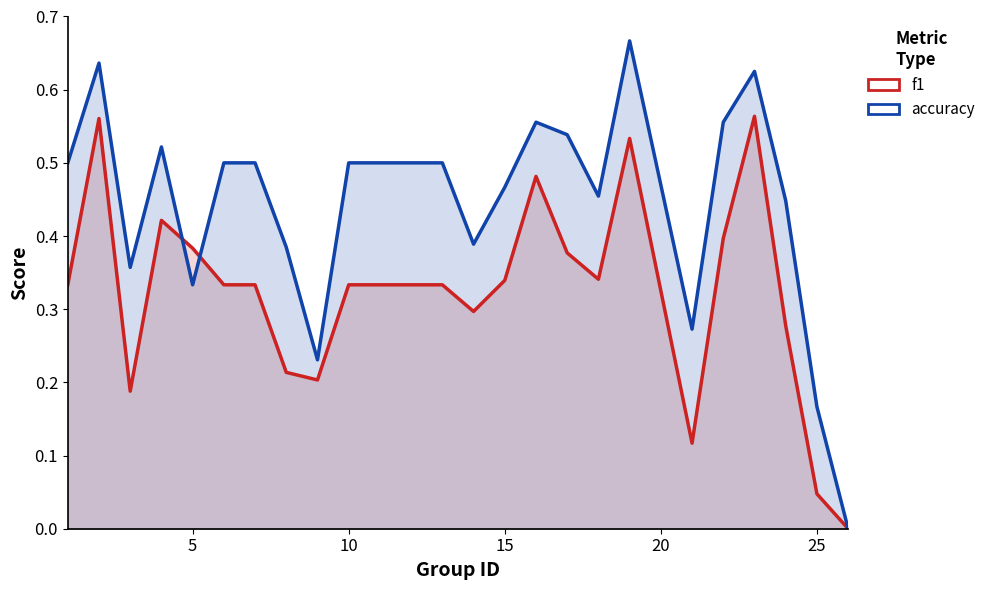

How many intersections are there between f1 and accuracy?

2